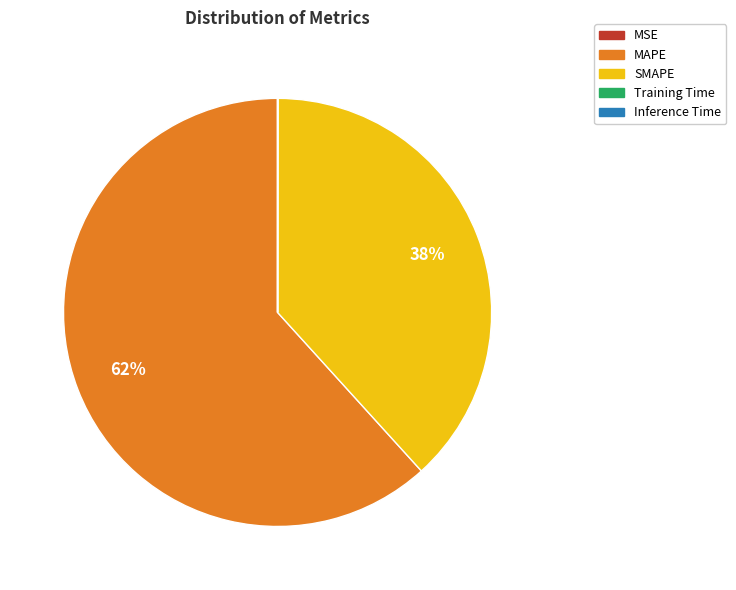

Which slice is the largest?

MAPE